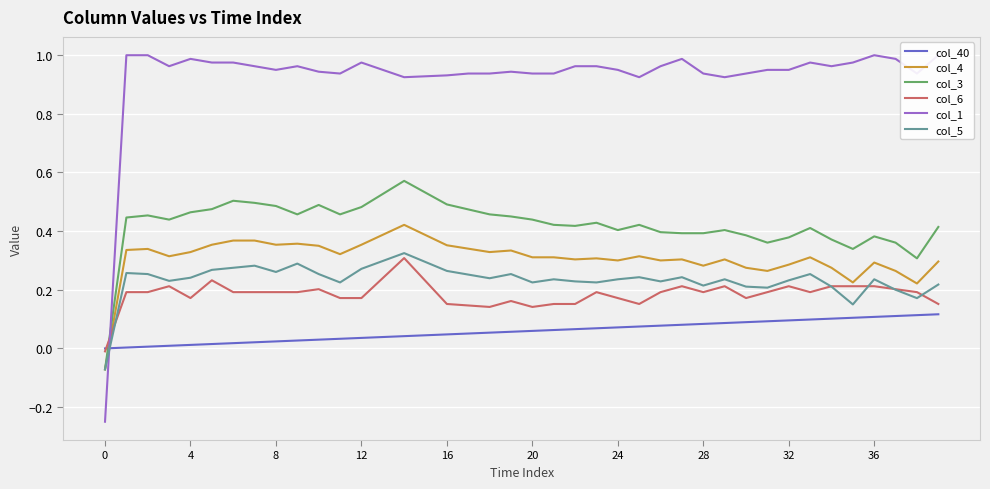

How many data points in col_4 are less than 0?

1